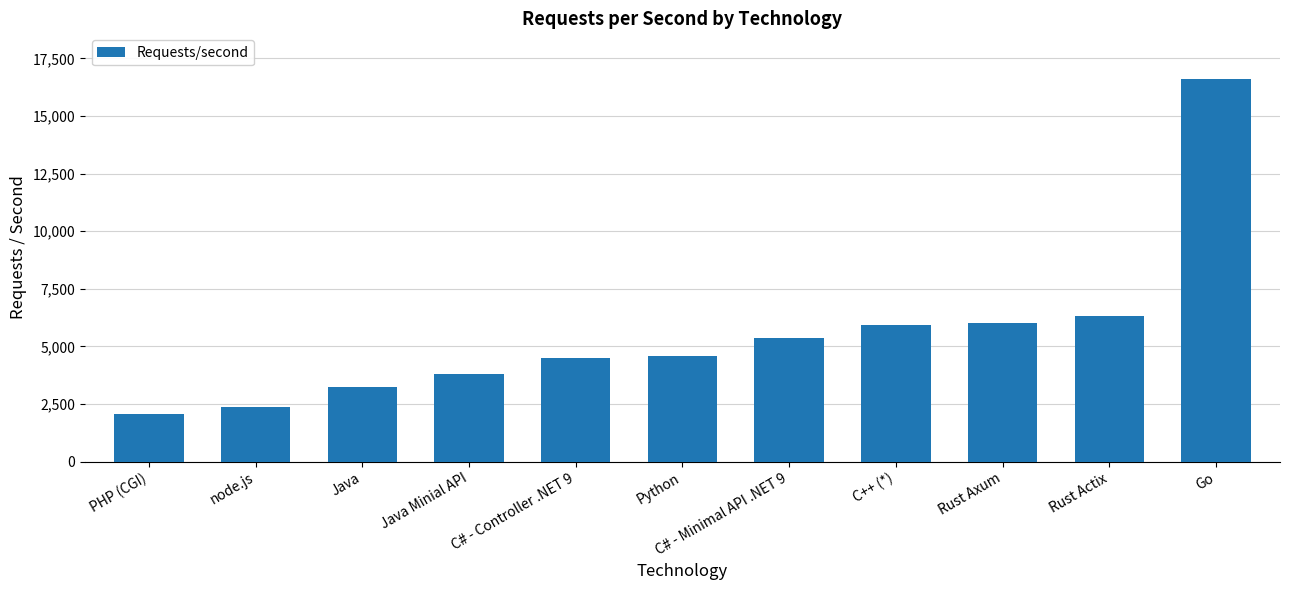

The value at Rust Actix is 3223. True or false?

False